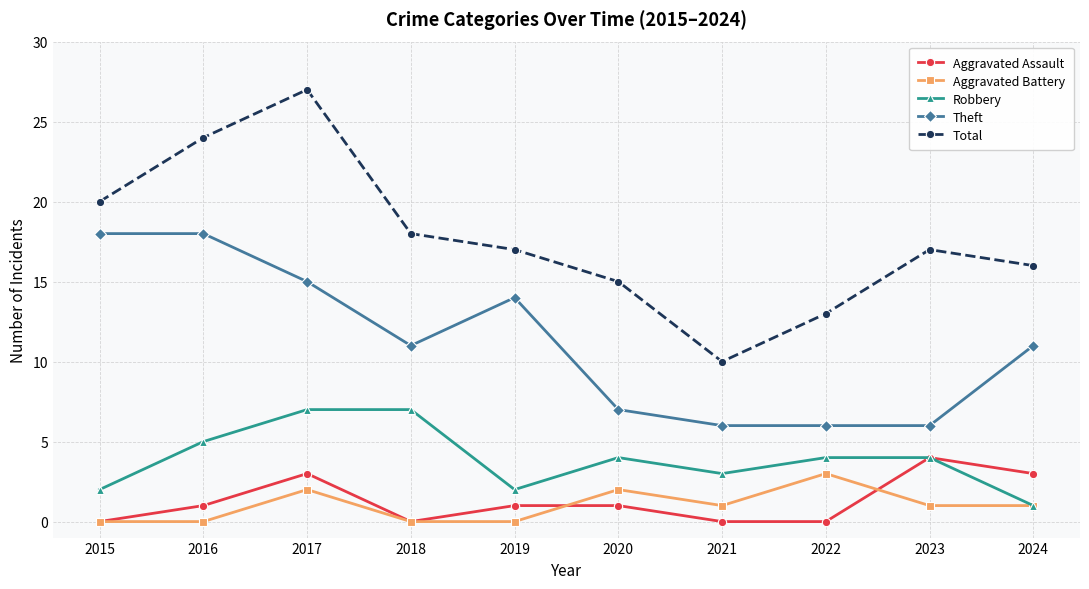

Reading left to right, transcribe all the data shown in this chart.

Aggravated Assault: 2015=0	2016=1	2017=3	2018=0	2019=1	2020=1	2021=0	2022=0	2023=4	2024=3
Aggravated Battery: 2015=0	2016=0	2017=2	2018=0	2019=0	2020=2	2021=1	2022=3	2023=1	2024=1
Robbery: 2015=2	2016=5	2017=7	2018=7	2019=2	2020=4	2021=3	2022=4	2023=4	2024=1
Theft: 2015=18	2016=18	2017=15	2018=11	2019=14	2020=7	2021=6	2022=6	2023=6	2024=11
Total: 2015=20	2016=24	2017=27	2018=18	2019=17	2020=15	2021=10	2022=13	2023=17	2024=16